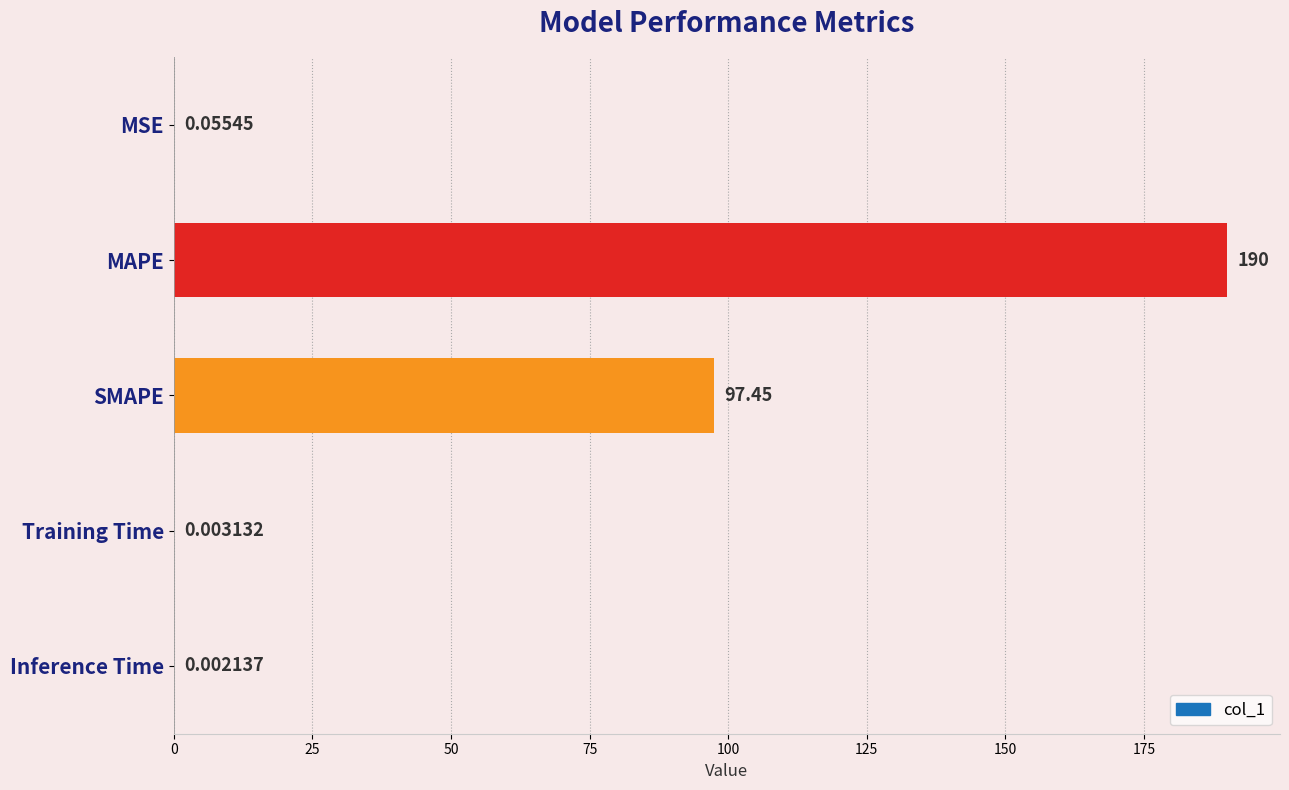

What is the change in value from MAPE to Inference Time?

-190.0